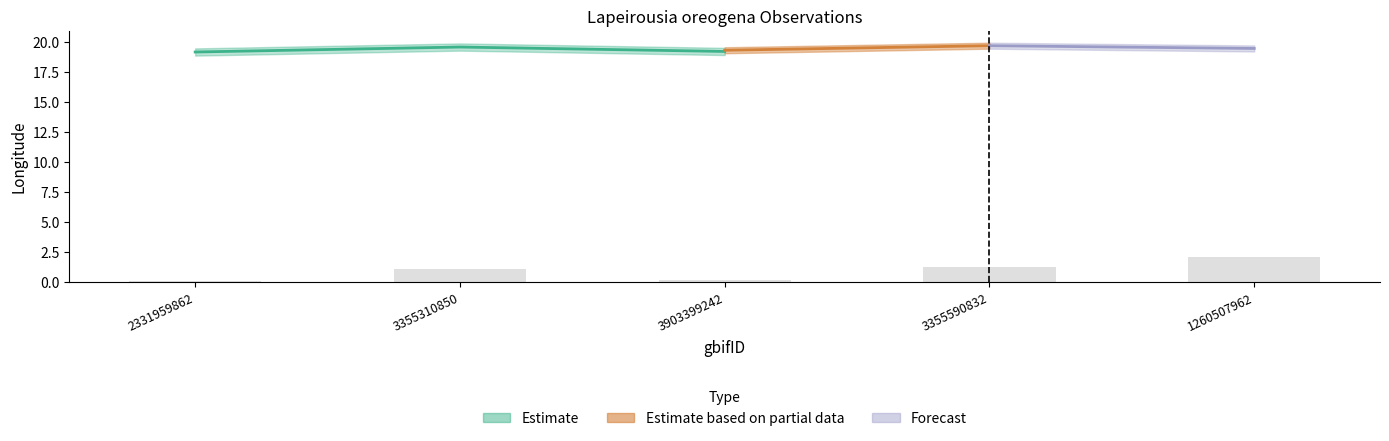

Does the chart contain any negative values?

No